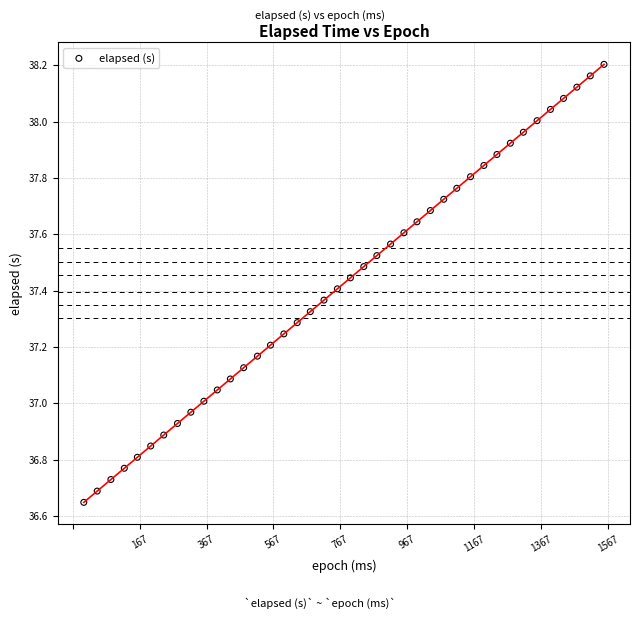

What is the range of Y values (max minus min)?

1.6